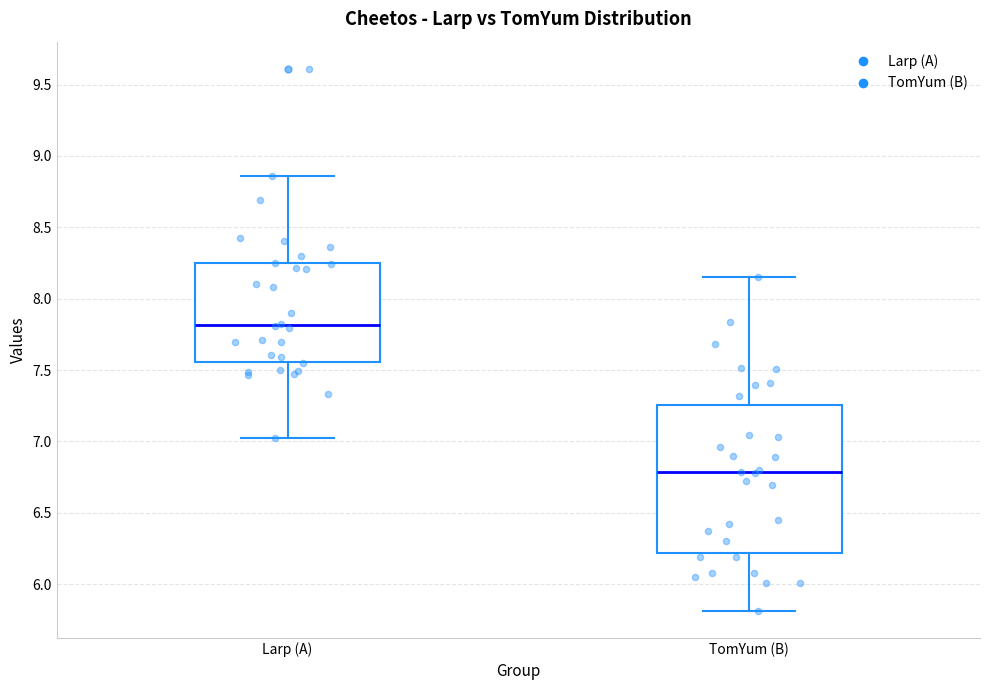

Where is the lower edge of the box for TomYum (B) on the y-axis? The values are not printed on the chart, so give them approximately, as read against the axis.

6.20